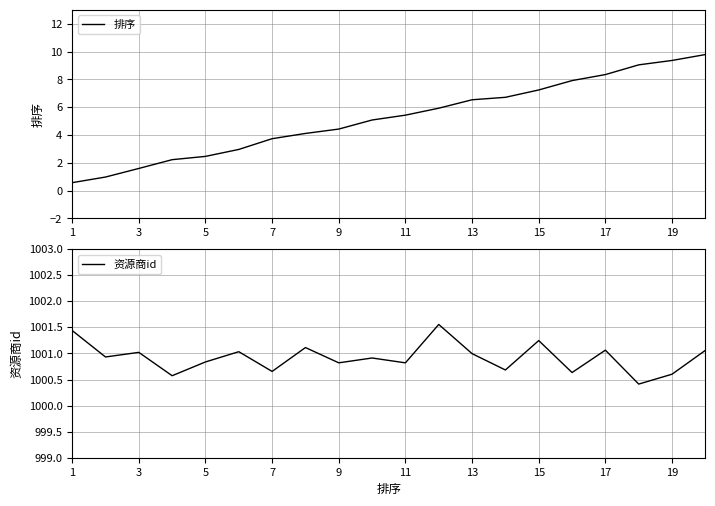

What is the minimum value for 资源商id?

1000.4